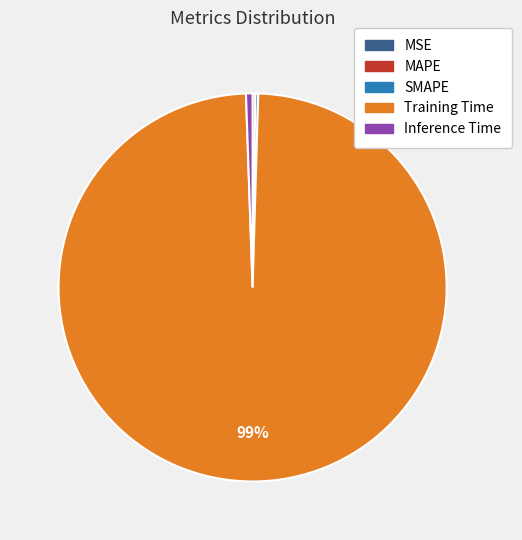

What is the majority slice?

Training Time